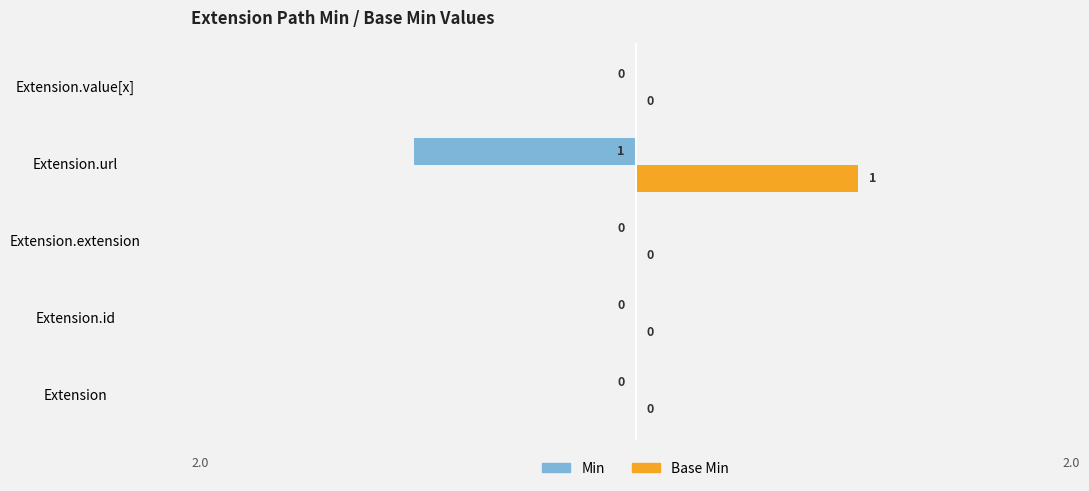

Is it true that Base Min equals 0 at Extension?

True